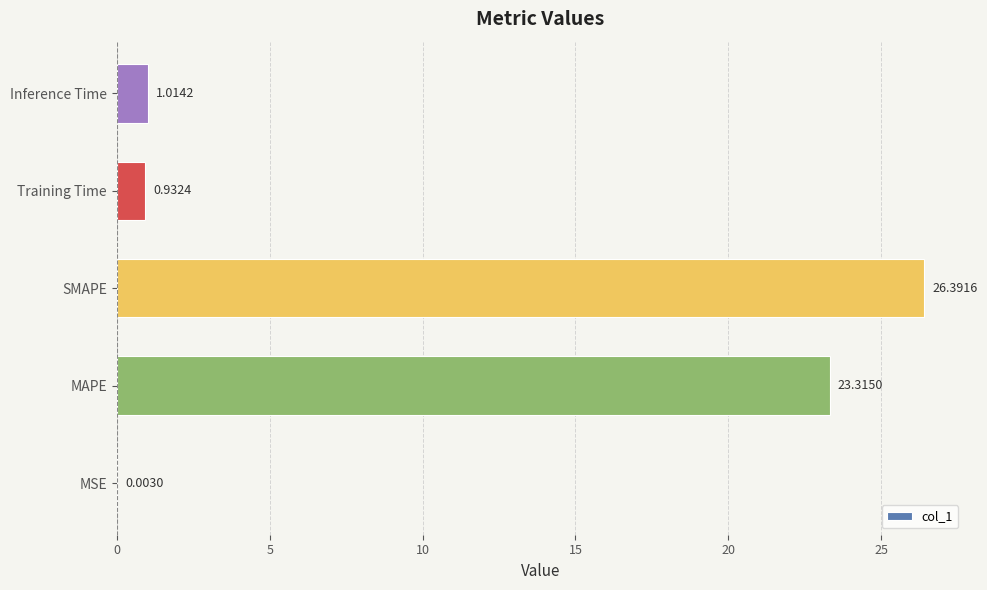

Between Inference Time and MAPE, which is larger?

MAPE